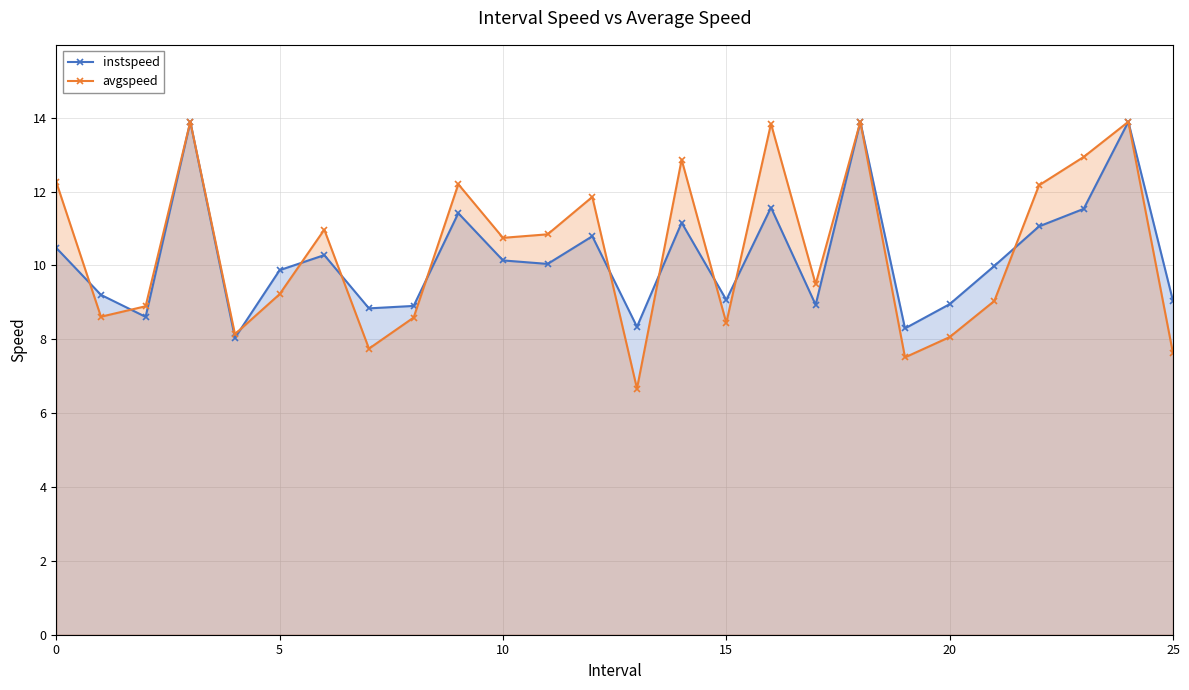

What is the value of the instspeed point at the 4th from the left?

13.9